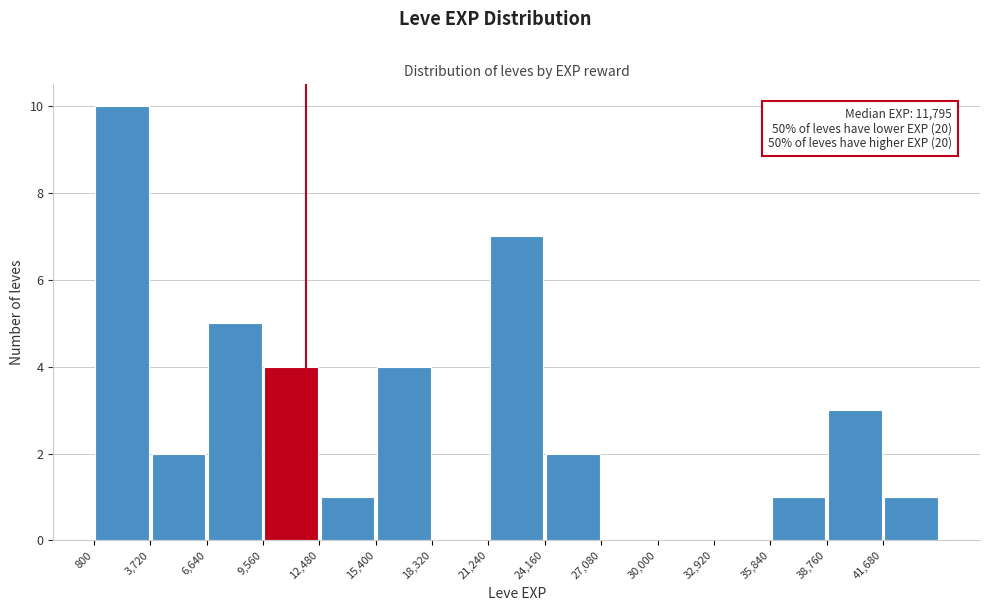

Which range on the x-axis has the tallest bar?

1000 to 3500